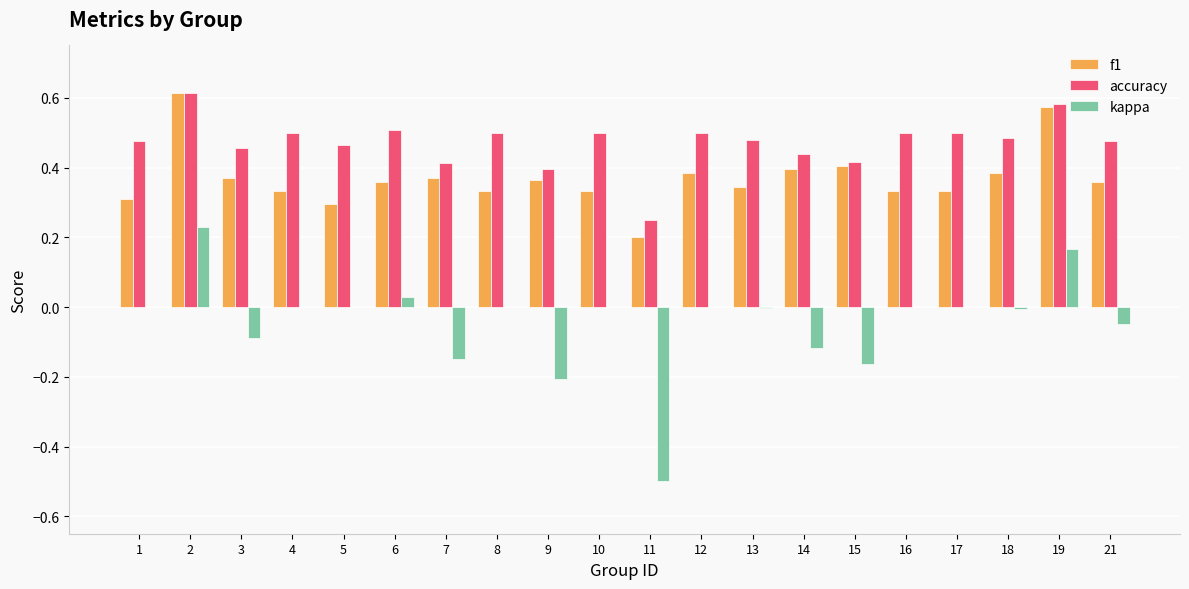

True or false: kappa has a value of 0.0 at 19.

False